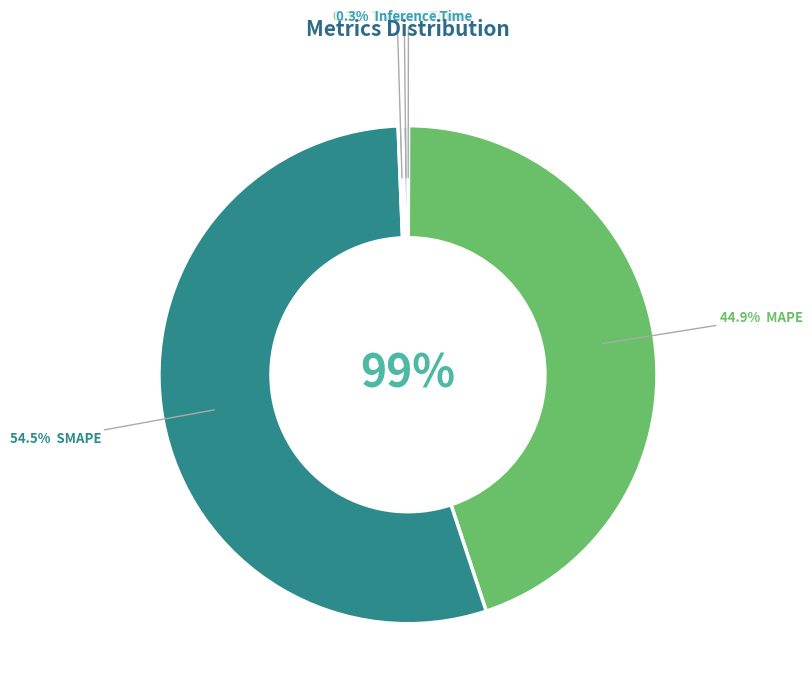

To the nearest percent, what is the combined percentage of MAPE and SMAPE?

99%